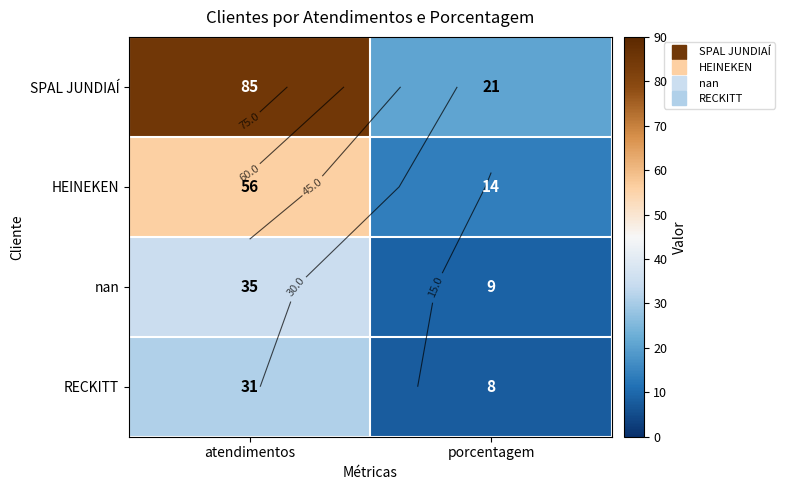

The value of HEINEKEN at atendimentos is 95. True or false?

False